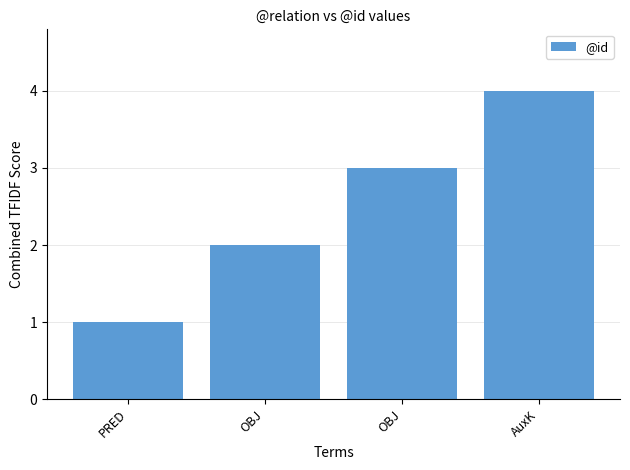

What is the value of the 3rd bar from the left?

2